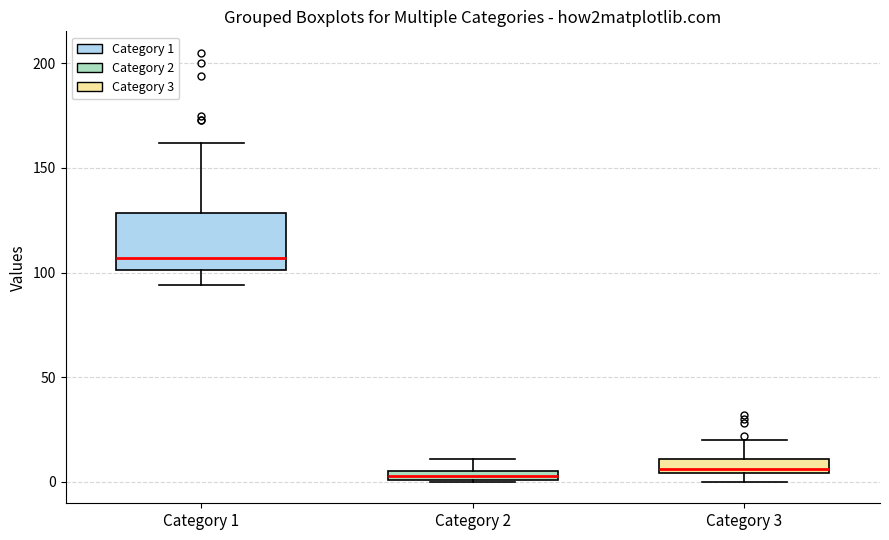

Comparing the boxes themselves (not the whiskers), which one is the tallest?

Category 1